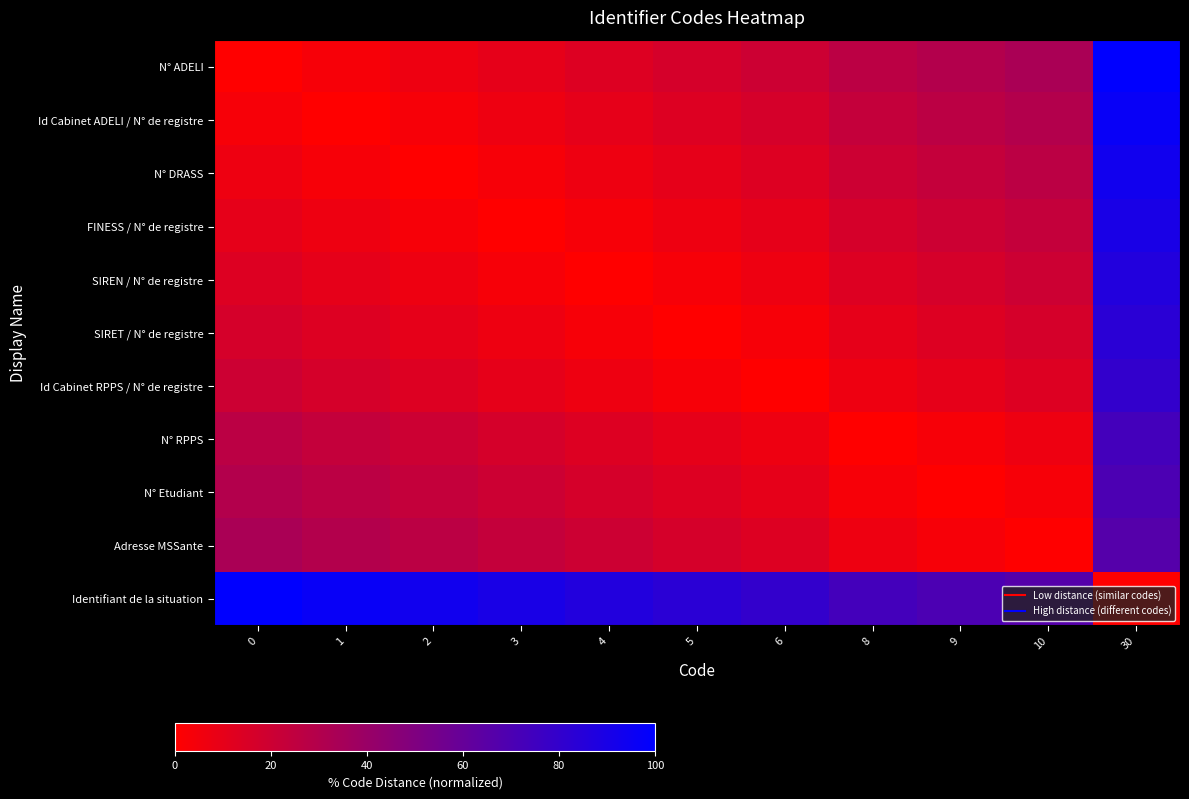

Which series has the largest total across all categories?

Identifiant de la situation